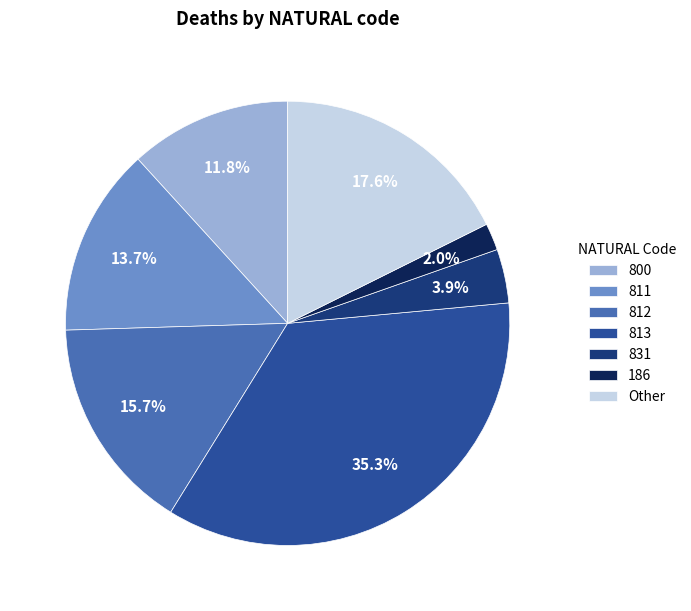

To the nearest percent, what is the average slice percentage?

14%